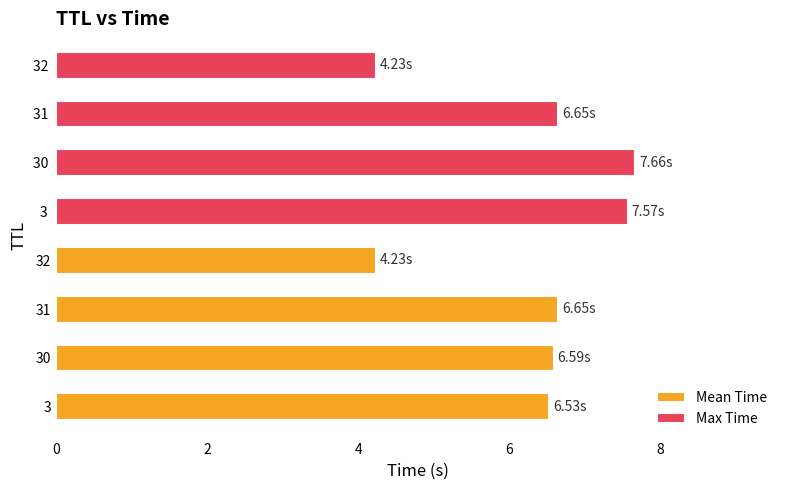

Are the bars horizontal?

Yes